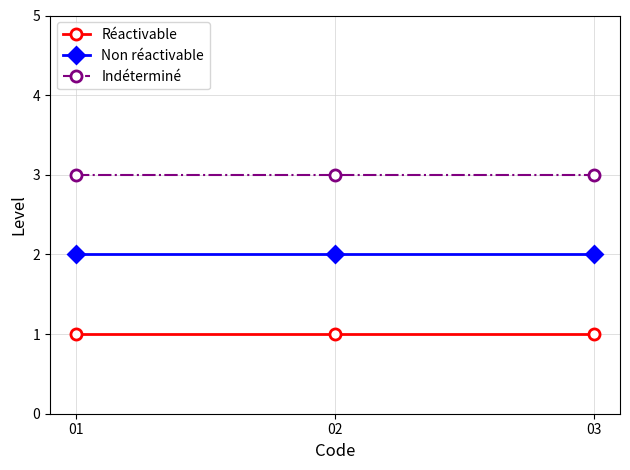

The Non réactivable series shows 1 at 01. True or false?

False